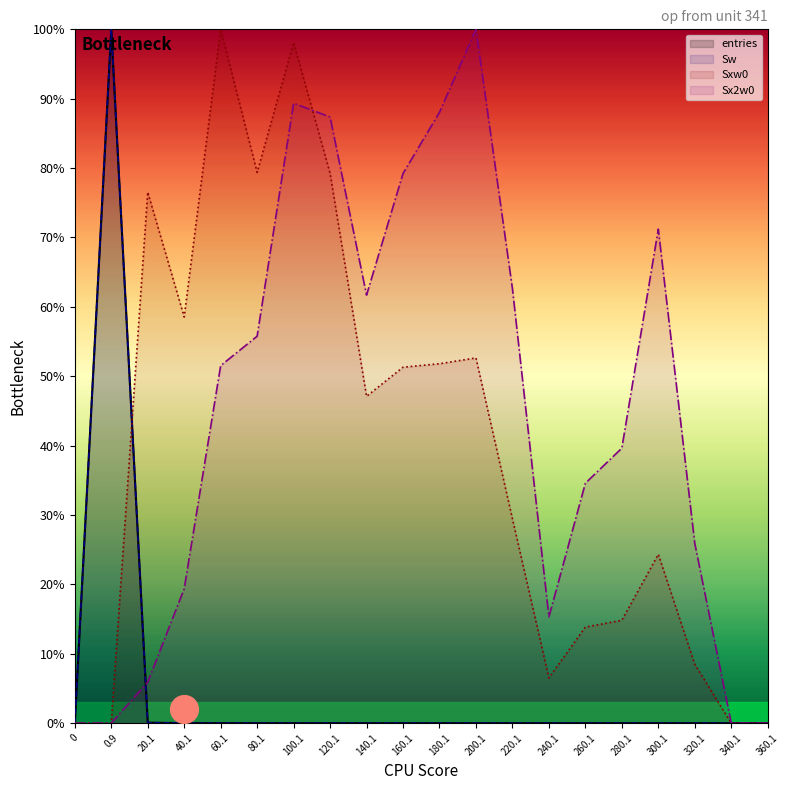

Which series contains the lowest Y value?

entries